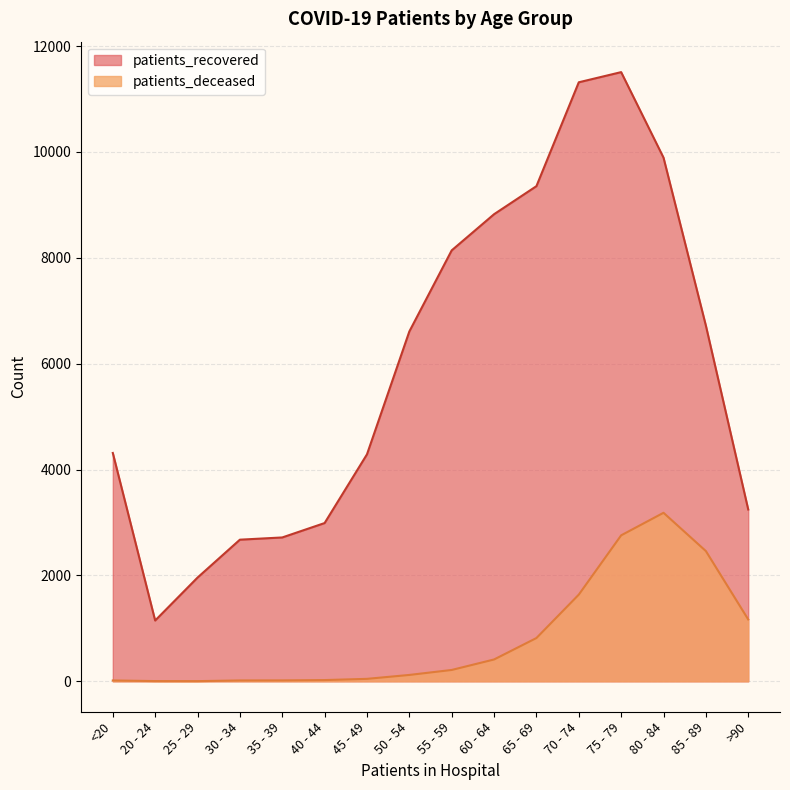

Reading right to left, list all the values displayed in this chart.

patients_recovered: >90=3245	85 - 89=6719	80 - 84=9892	75 - 79=11507	70 - 74=11315	65 - 69=9353	60 - 64=8823	55 - 59=8140	50 - 54=6608	45 - 49=4287	40 - 44=2989	35 - 39=2717	30 - 34=2675	25 - 29=1959	20 - 24=1148	<20=4313
patients_deceased: >90=1168	85 - 89=2460	80 - 84=3183	75 - 79=2757	70 - 74=1637	65 - 69=817	60 - 64=412	55 - 59=214	50 - 54=120	45 - 49=46	40 - 44=23	35 - 39=17	30 - 34=16	25 - 29=3	20 - 24=4	<20=16